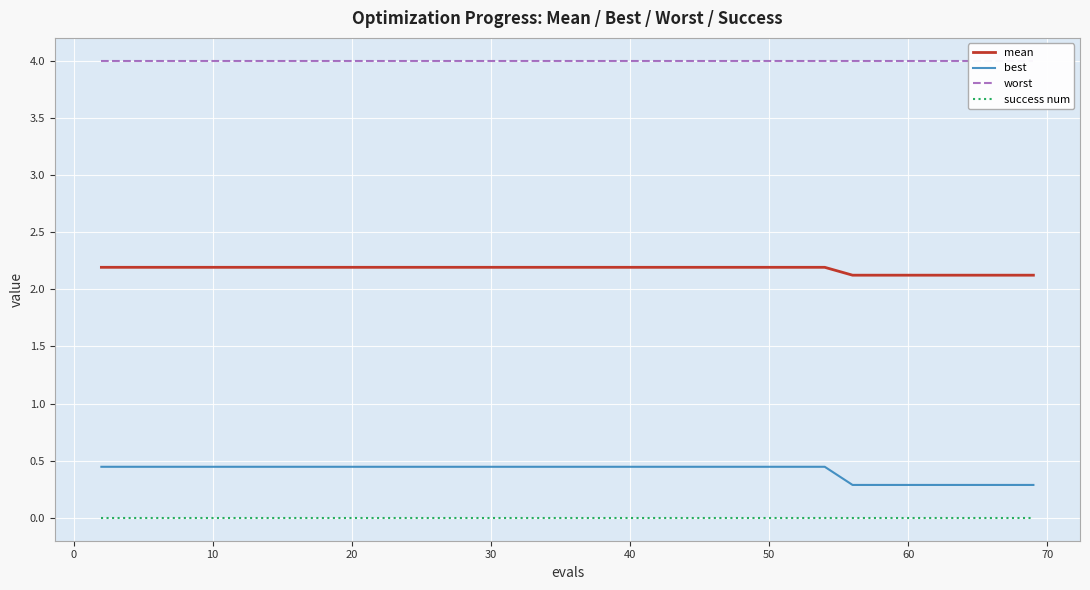

True or false: best and mean intersect in this chart.

False